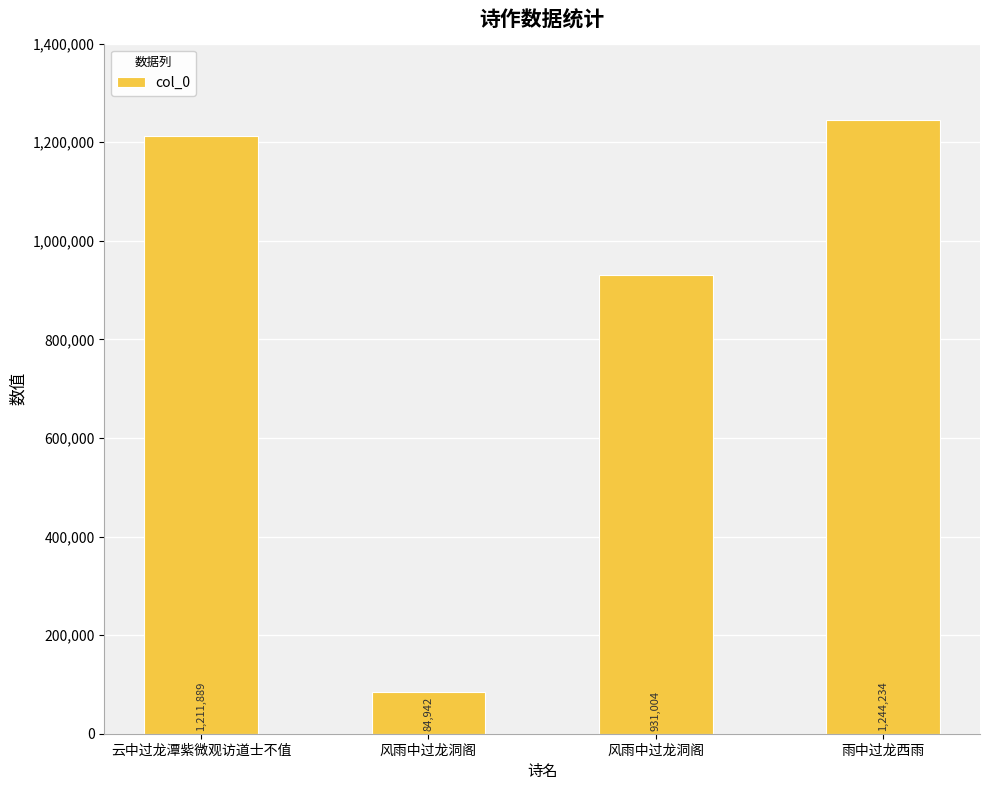

List the labels in order of value, largest first.

雨中过龙西雨, 云中过龙潭紫微观访道士不值, 风雨中过龙洞阁, 风雨中过龙洞阁